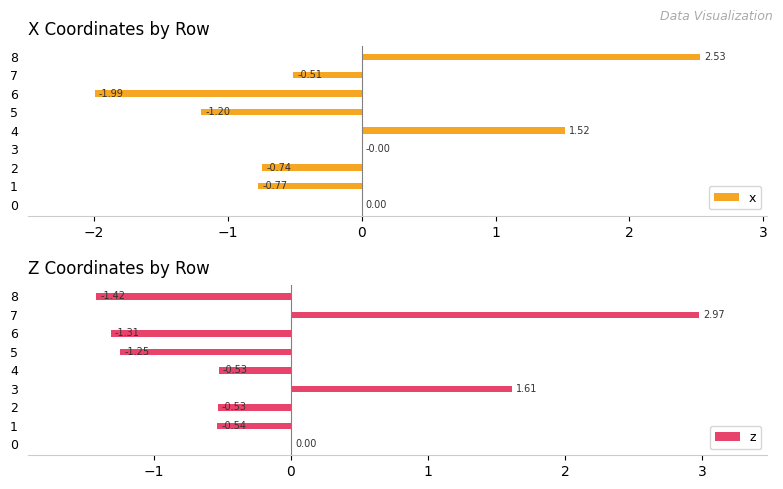

What is the sum of the z values at 3 and 2?

1.1